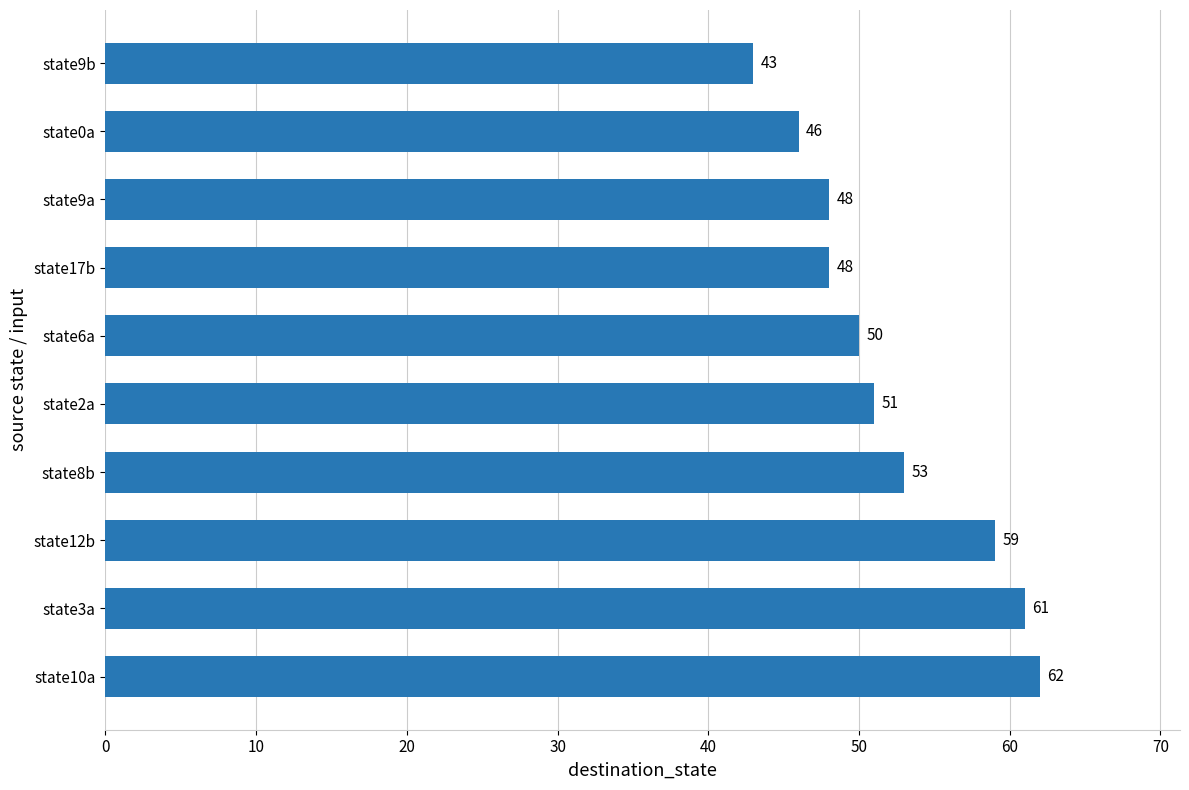

What is the smallest value displayed?

43